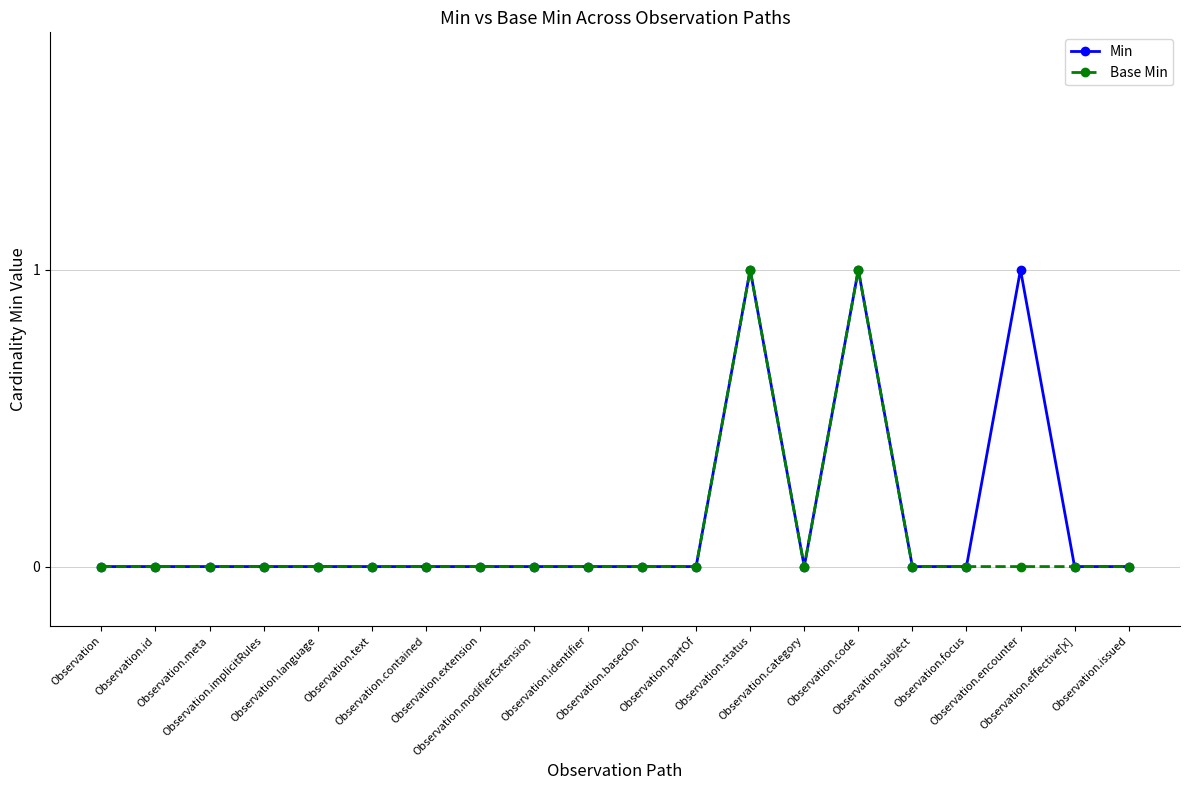

How many interior local valleys does the Base Min series have?

1